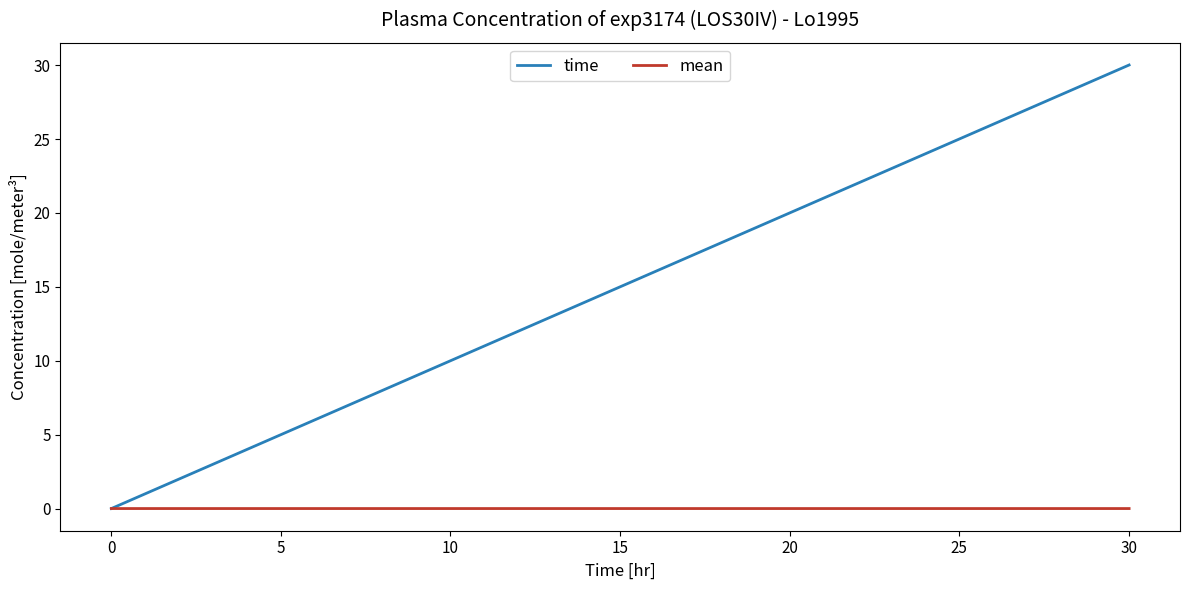

Rank the series by their average value, from highest to lowest.

time, mean